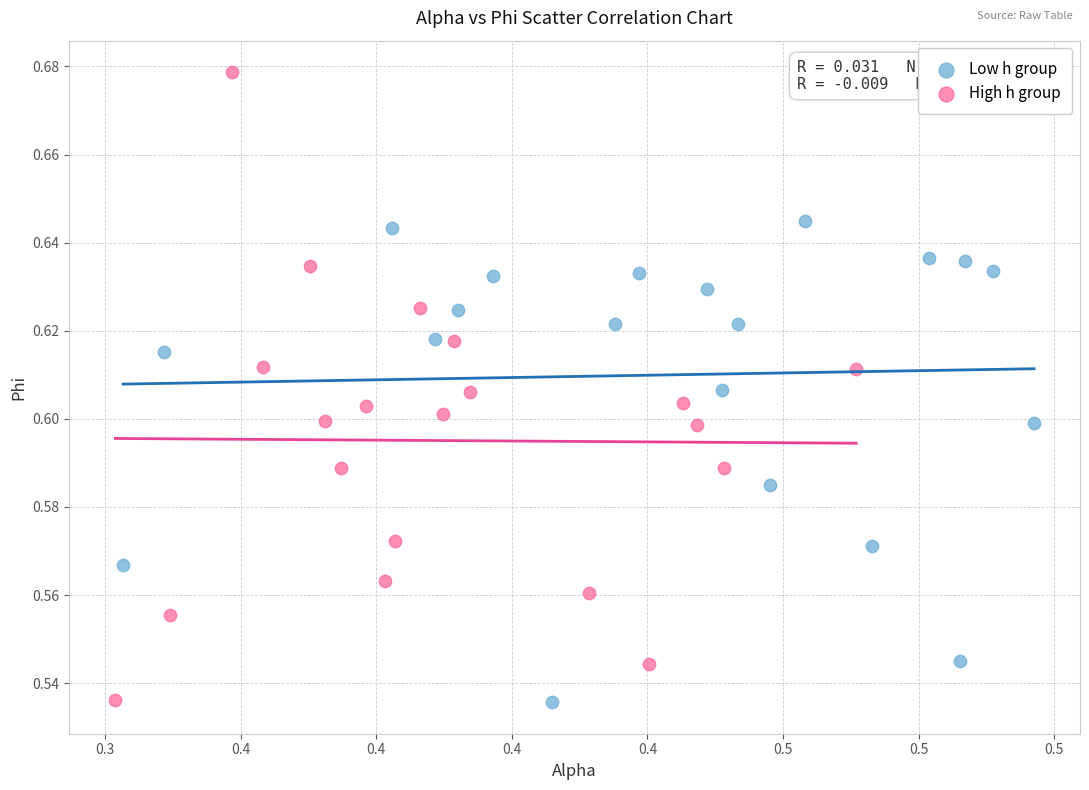

Which series has the widest spread of Y values?

High h group